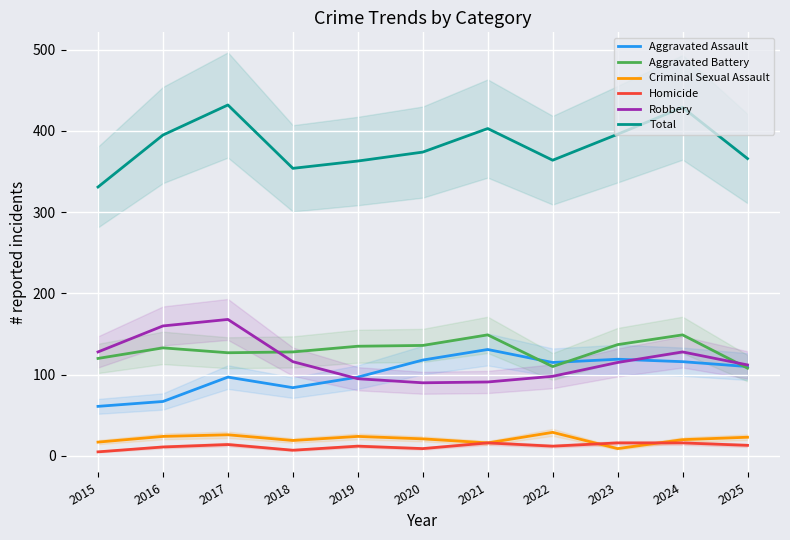

List the labels in order of Criminal Sexual Assault value, smallest first.

2023, 2021, 2015, 2018, 2024, 2020, 2025, 2016, 2019, 2017, 2022